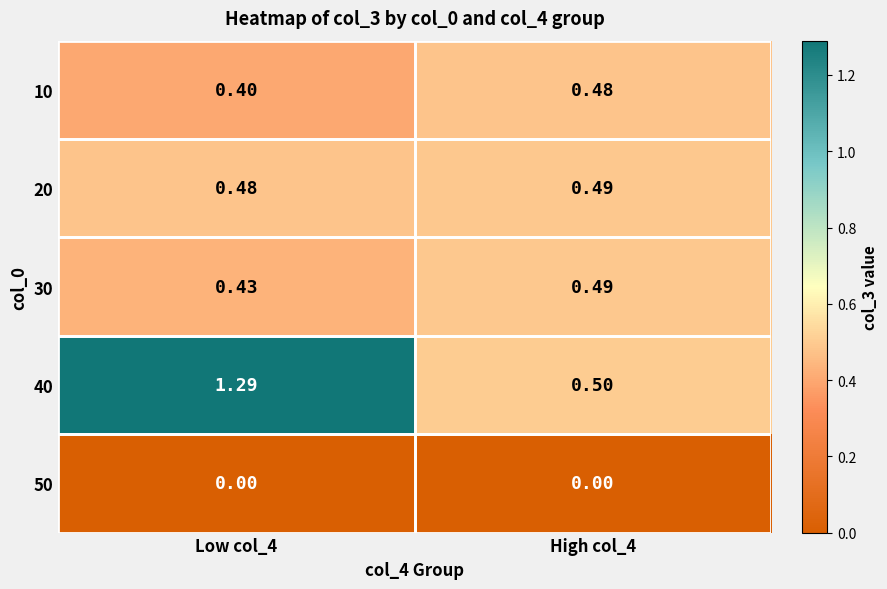

Which series has the largest total across all categories?

40